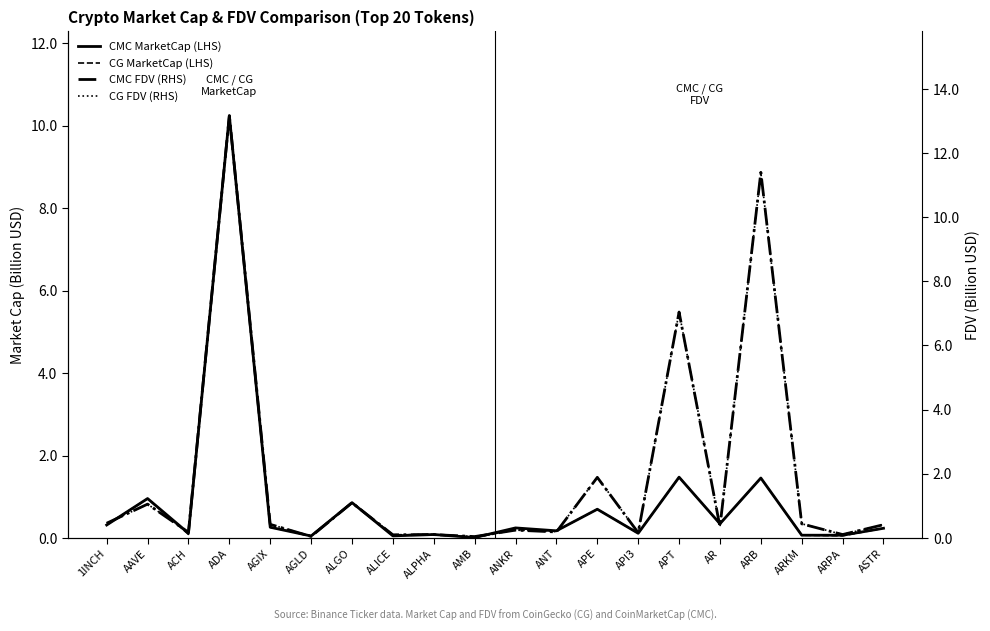

True or false: CG FDV (RHS) has more than 2 interior local peaks.

True